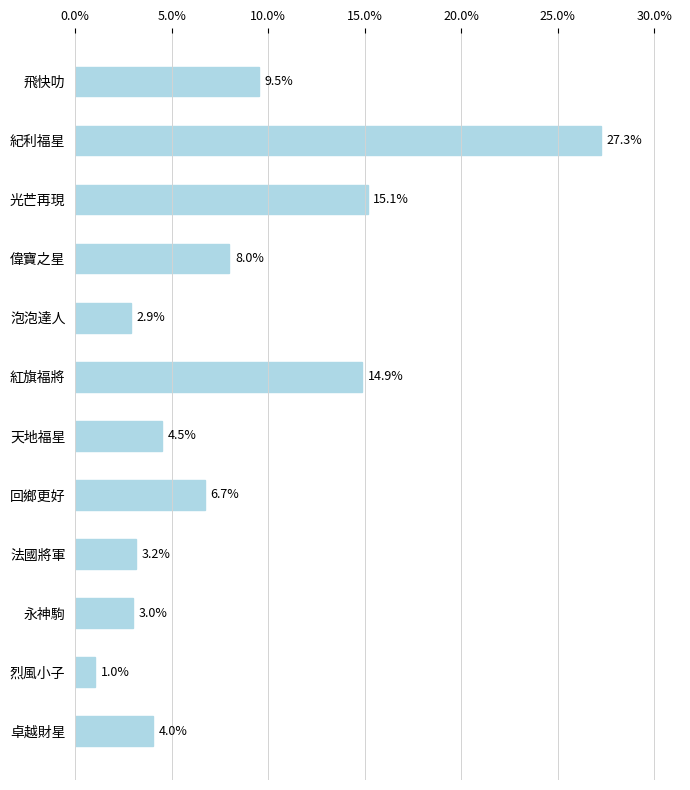

How many values exceed 6?

6